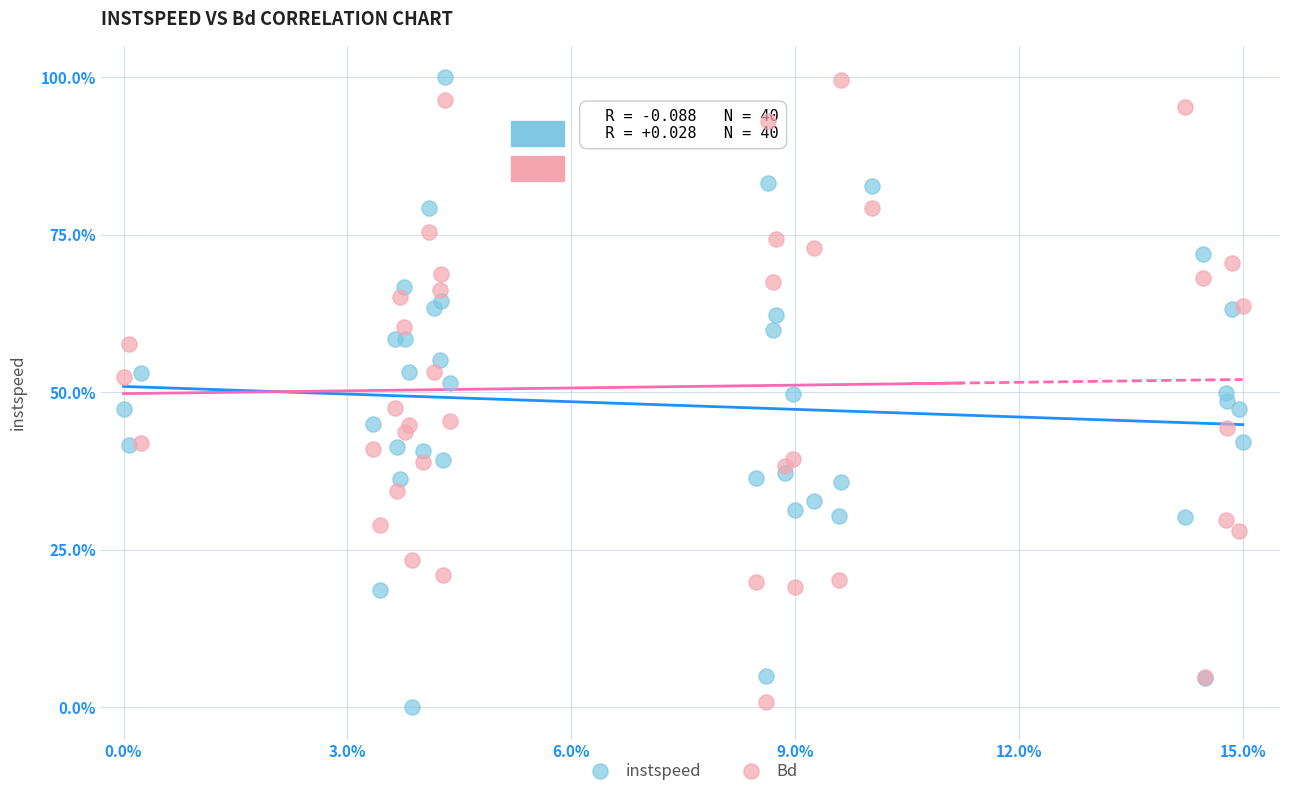

What are all the series names shown in the legend?

instspeed, Bd